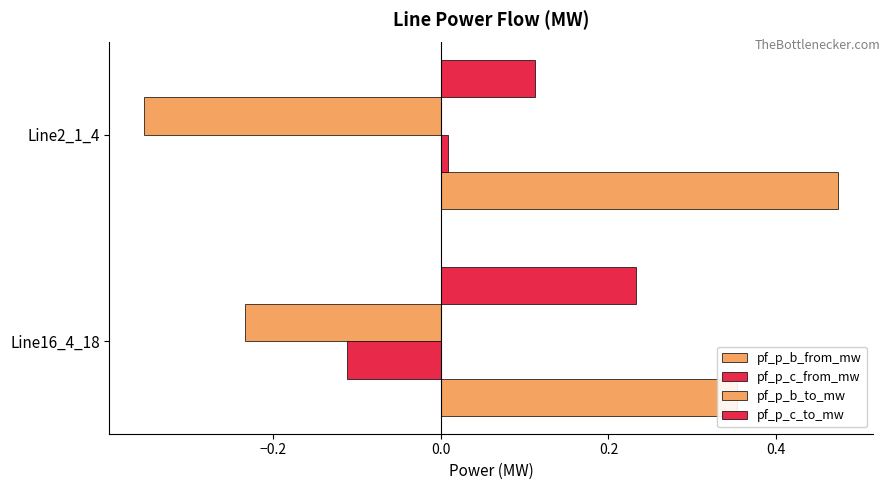

Does the chart contain stacked bars?

No